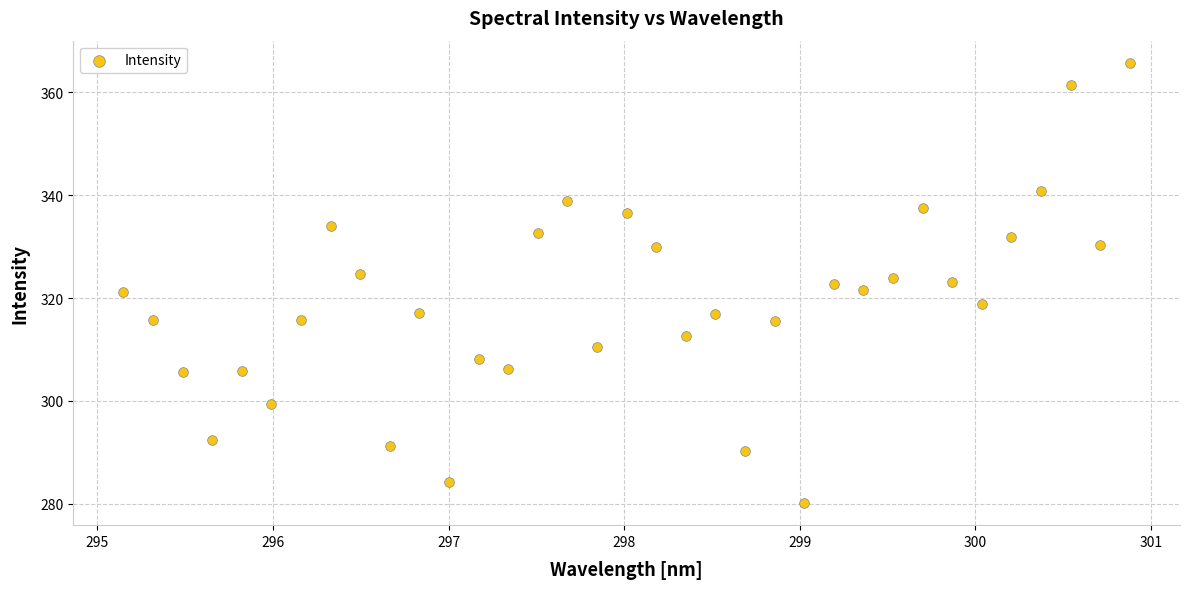

What is the range of Y values (max minus min)?

85.6